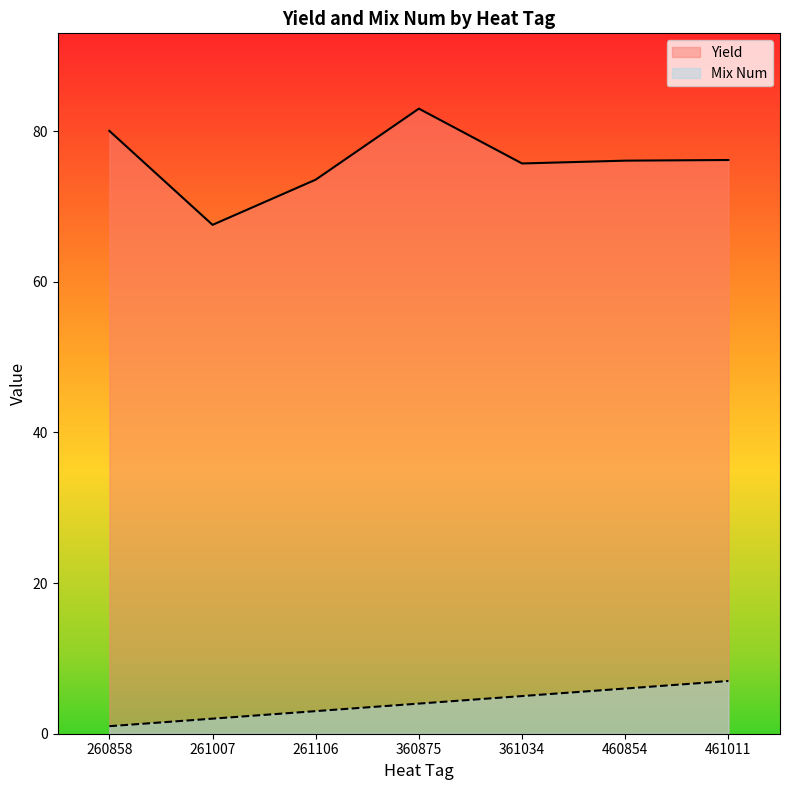

What is the value of the Yield point at the 5th from the left?

75.7